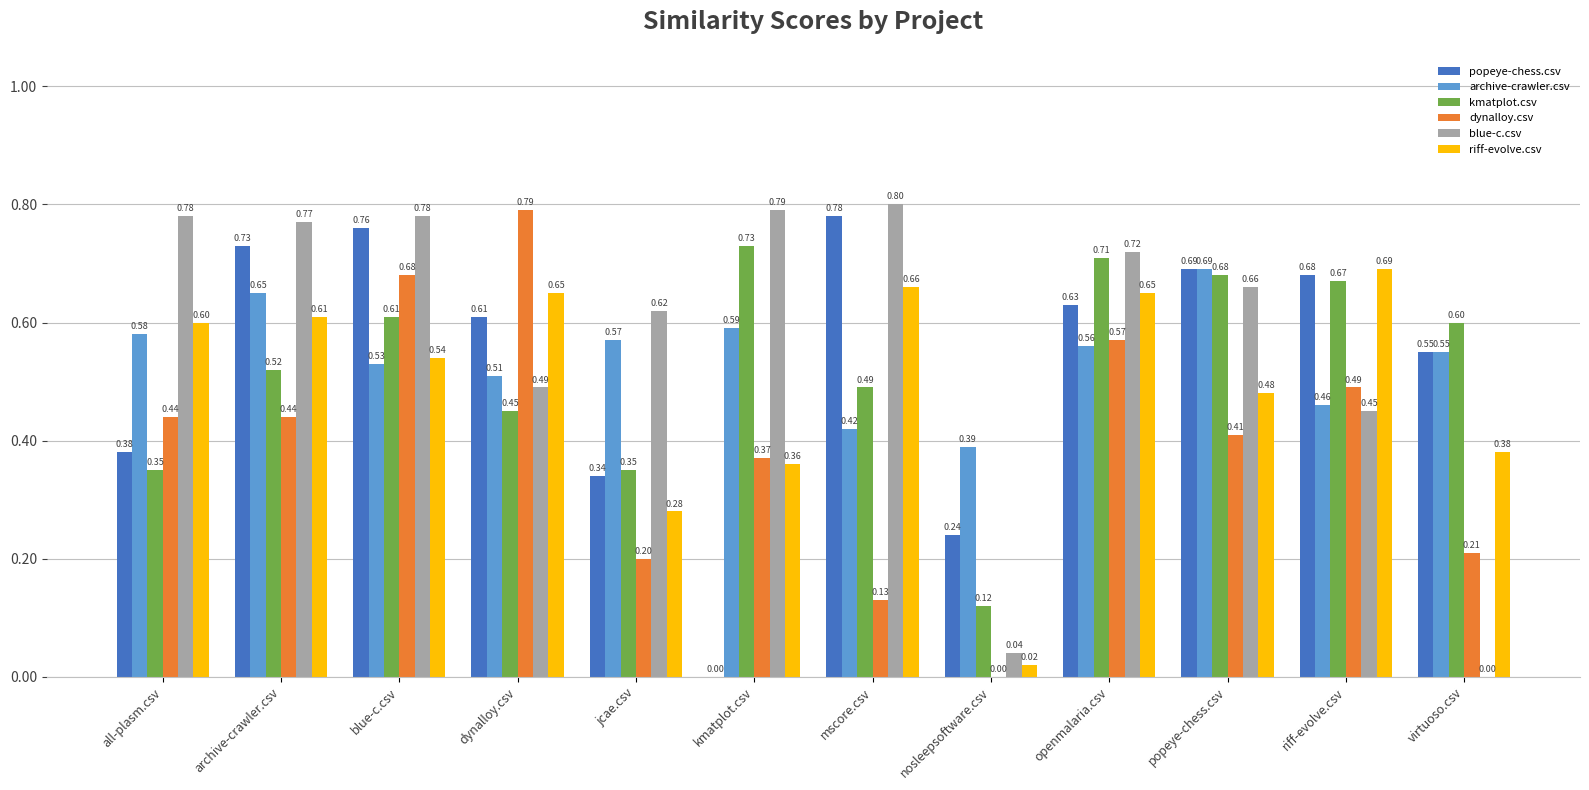

What is the total value across all series at riff-evolve.csv?

3.4